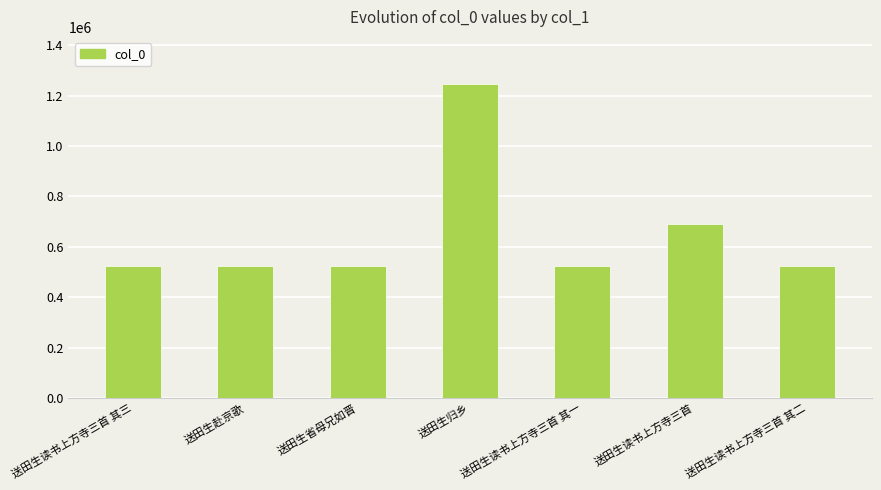

What is the average value?

650796